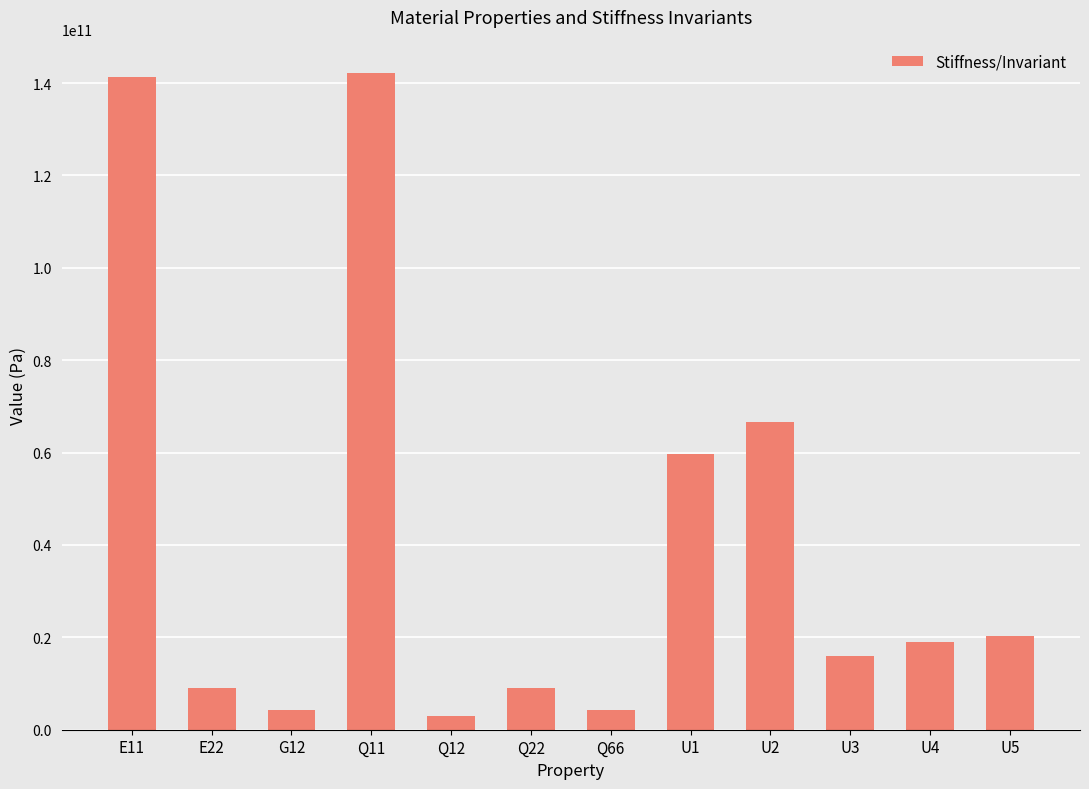

What is the greatest value displayed?

142273249546.4